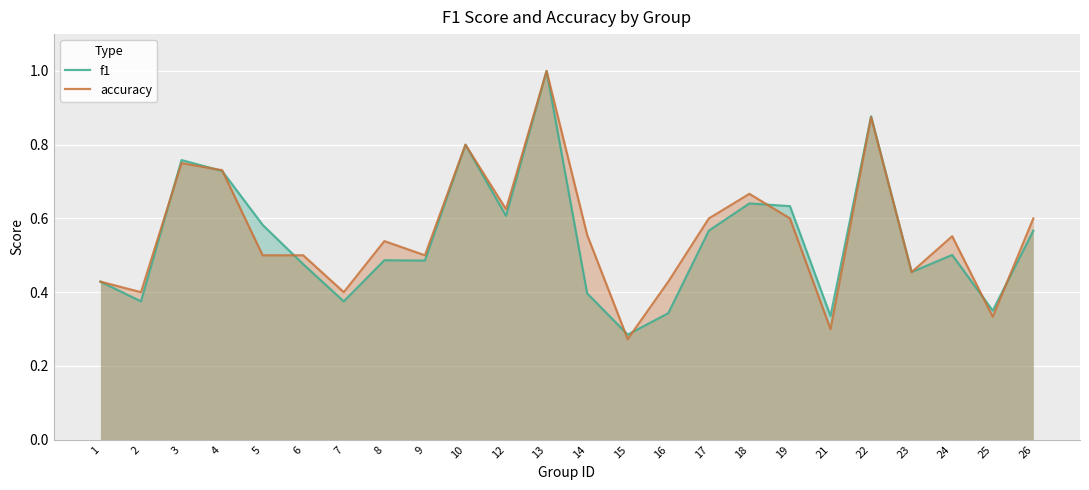

True or false: f1 has more than 0 points higher than both neighbors.

True